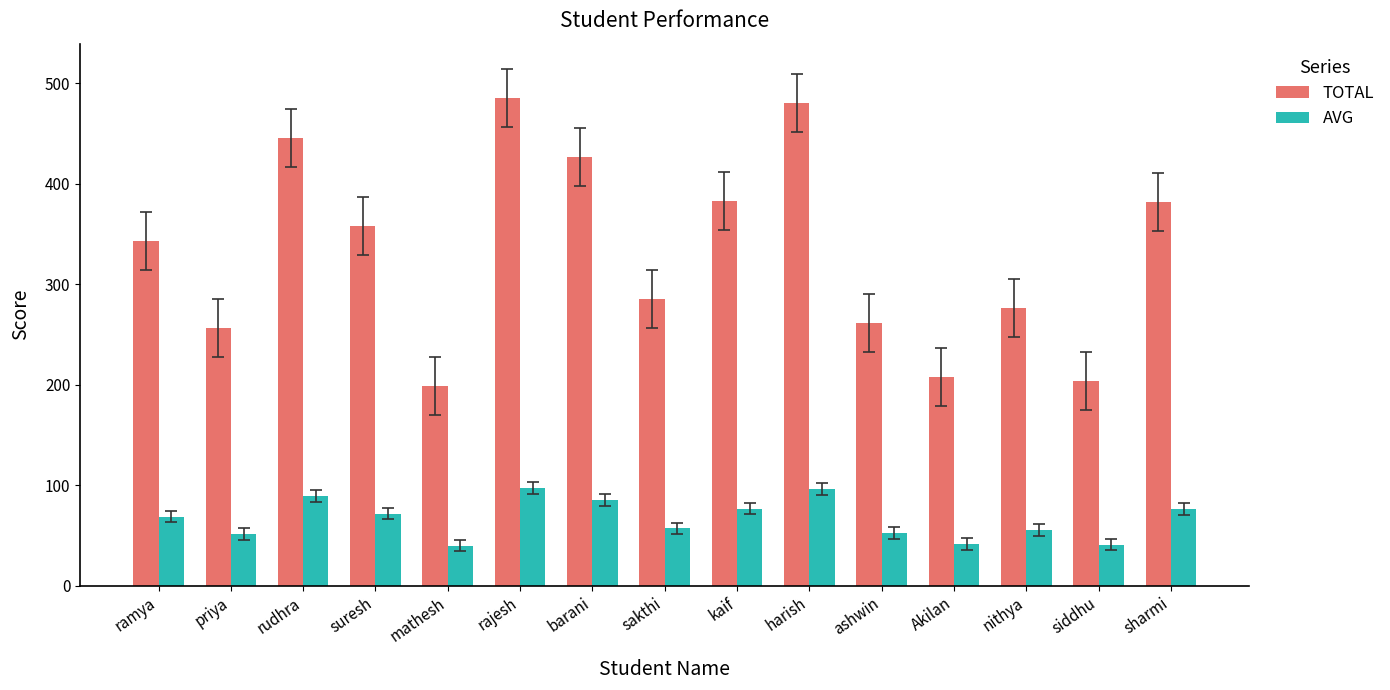

Rank the series at nithya from highest to lowest value.

TOTAL, AVG